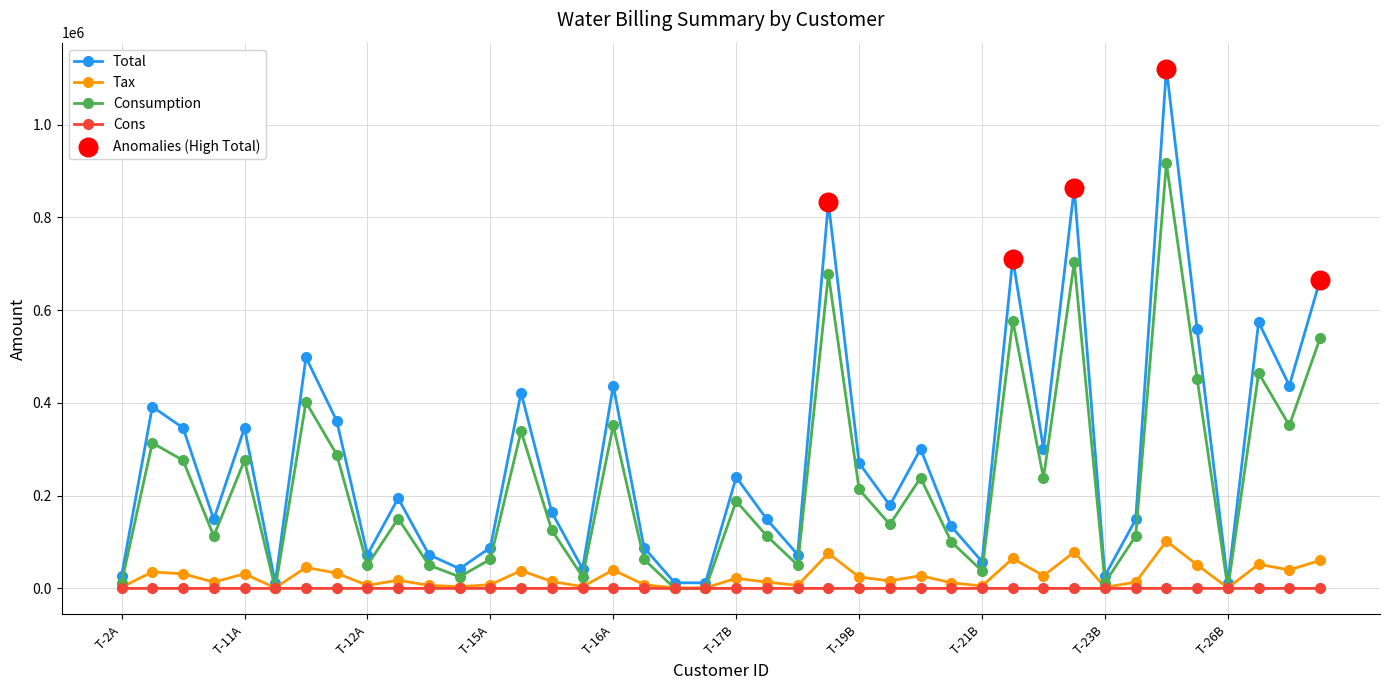

Which series has the largest total across all categories?

Total